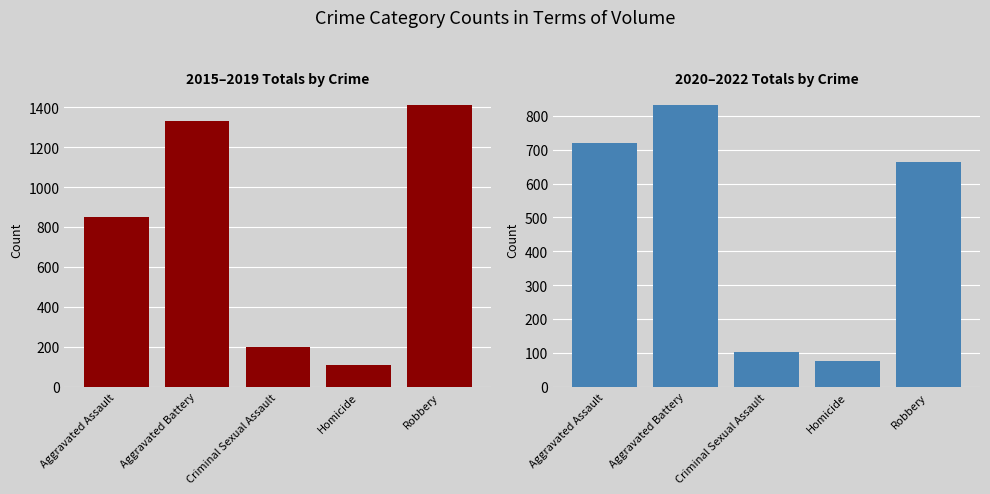

At which category is the sum across all series the highest?

Aggravated Battery